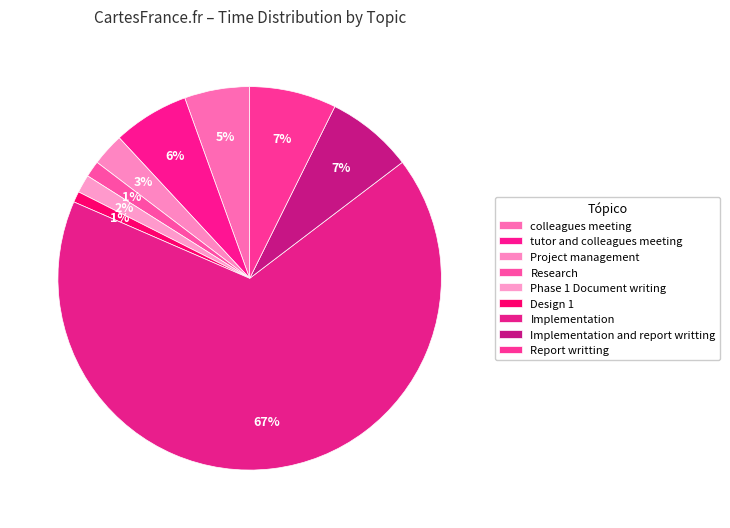

The Implementation and report writting slice represents 16% of the pie. True or false?

False